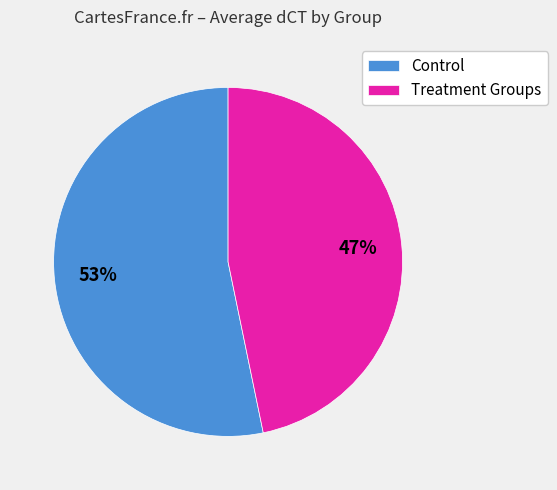

What percentage is the Control slice, to the nearest percent?

53%